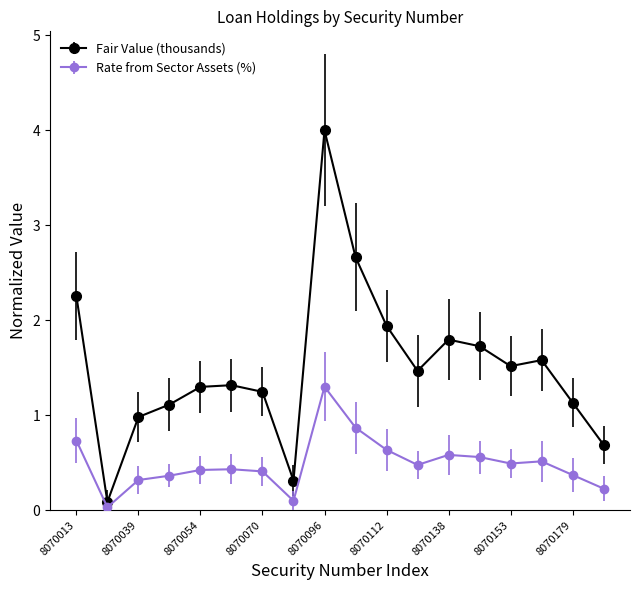

How many categories are shown in the chart?

18